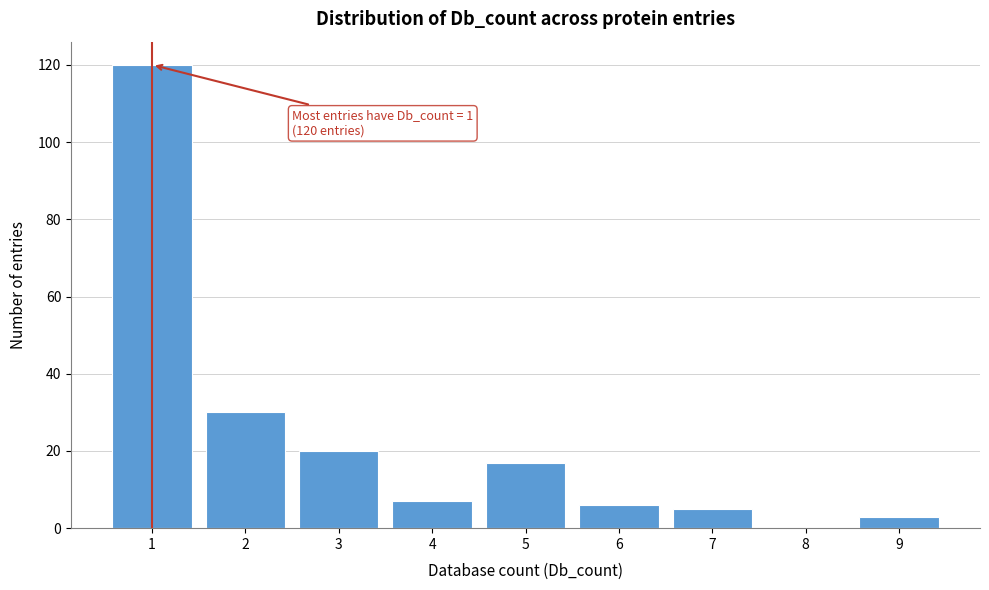

Over which range of the x-axis is the bar tallest?

0.5 to 1.5